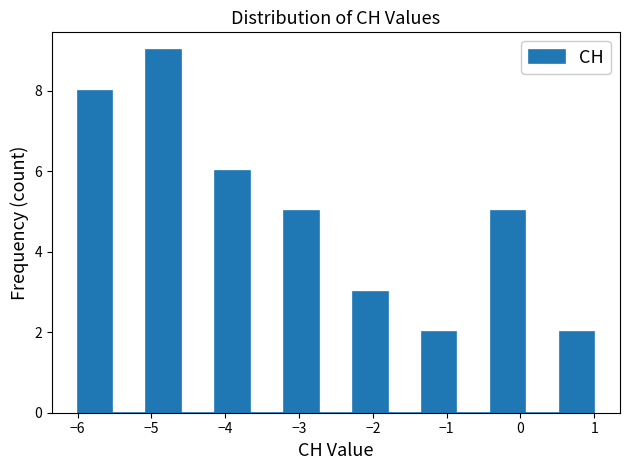

What is the height of the bar covering -4.1 to -3.7 on the x-axis? Neither the bar edges nor the heights are printed on the chart, so give them approximately, as read against the axes.

6